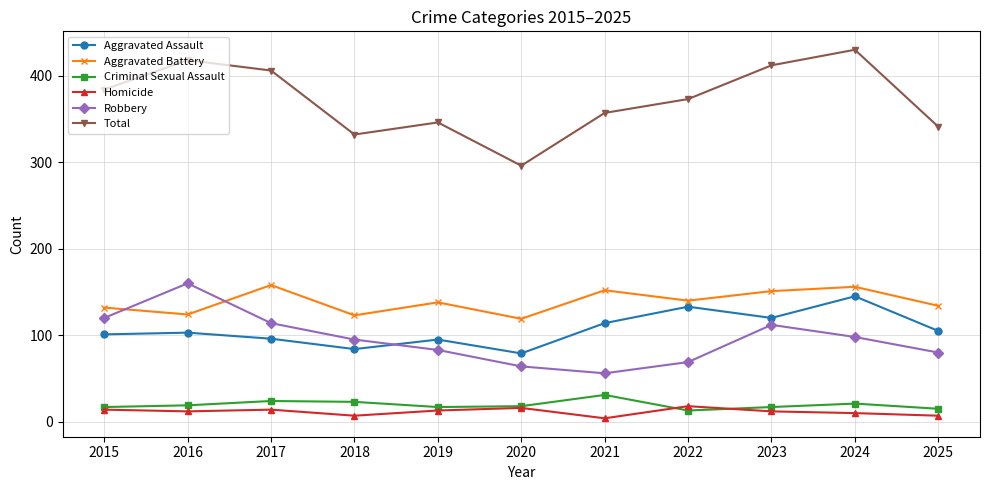

True or false: Robbery has a value of 83 at 2019.

True